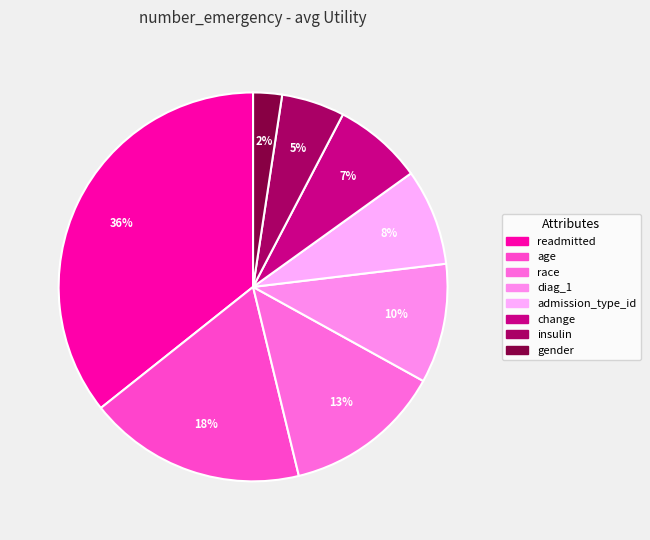

To the nearest percent, what portion does diag_1 represent?

10%